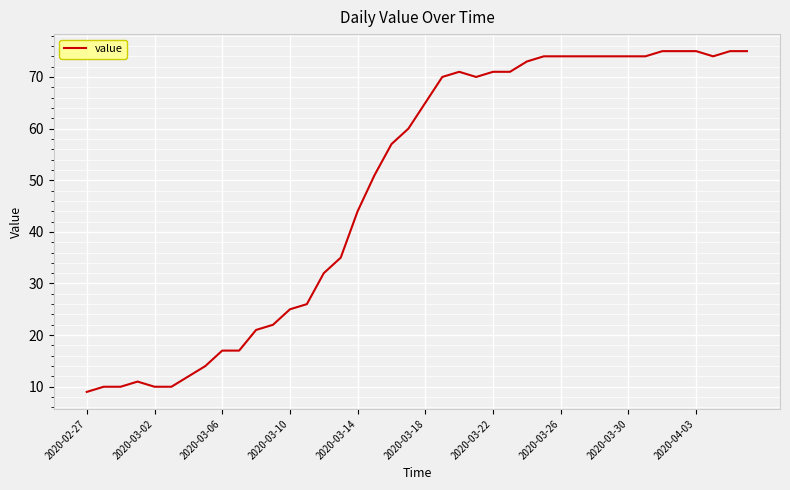

What is the difference between the maximum and minimum values?

66